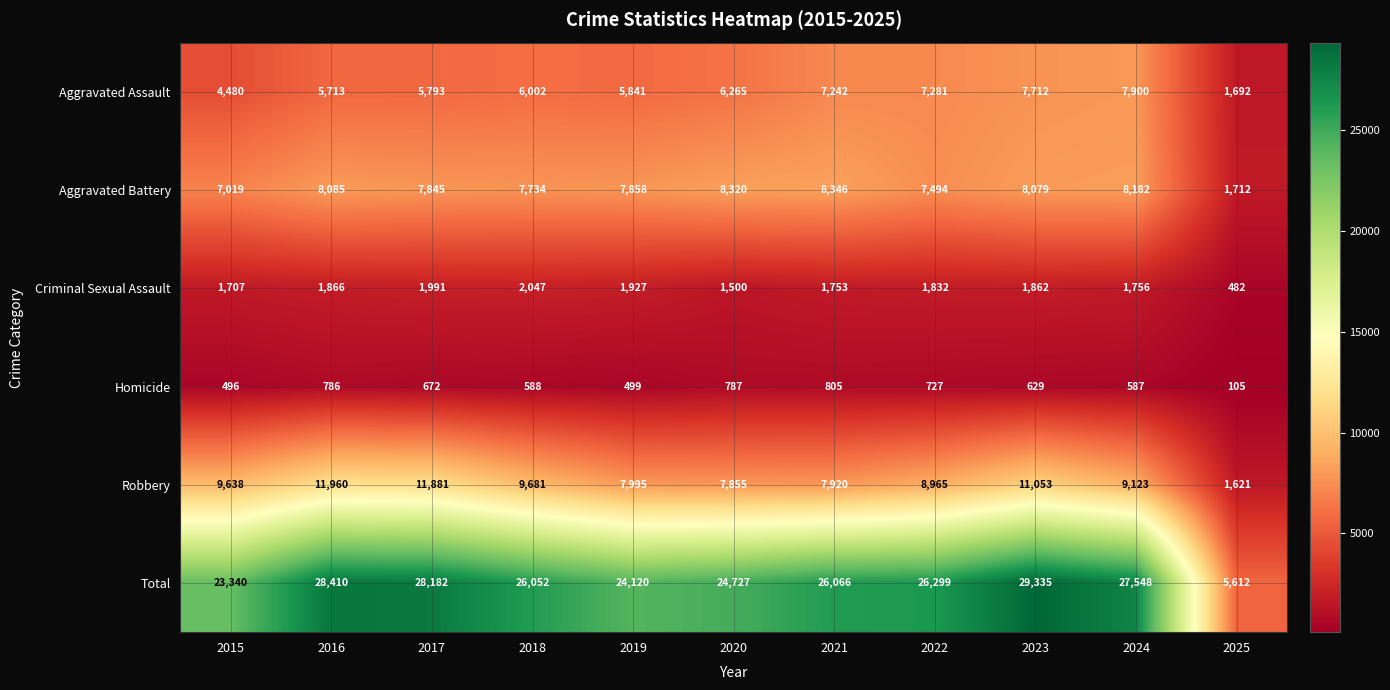

At how many categories does at least one series exceed 18382?

10